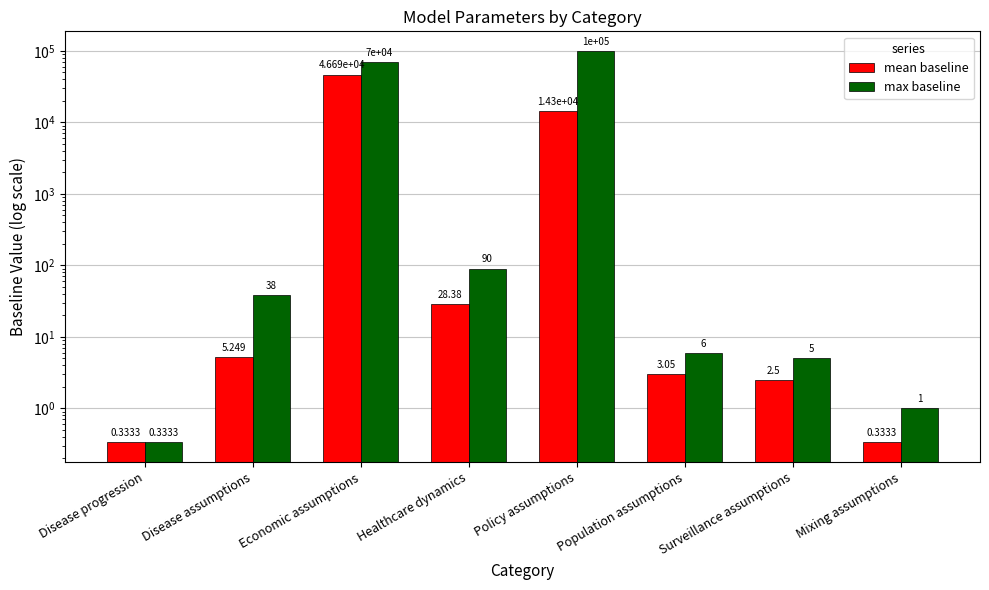

At Healthcare dynamics, list the series in order from largest to smallest.

max baseline, mean baseline